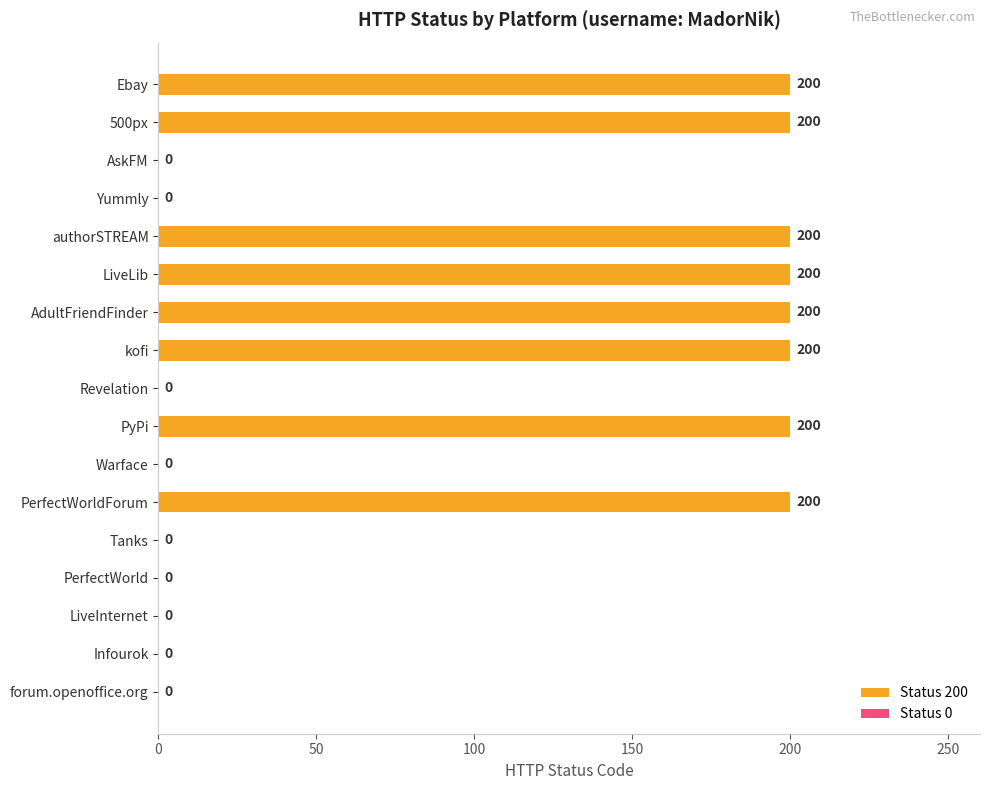

How many positive values are there?

8